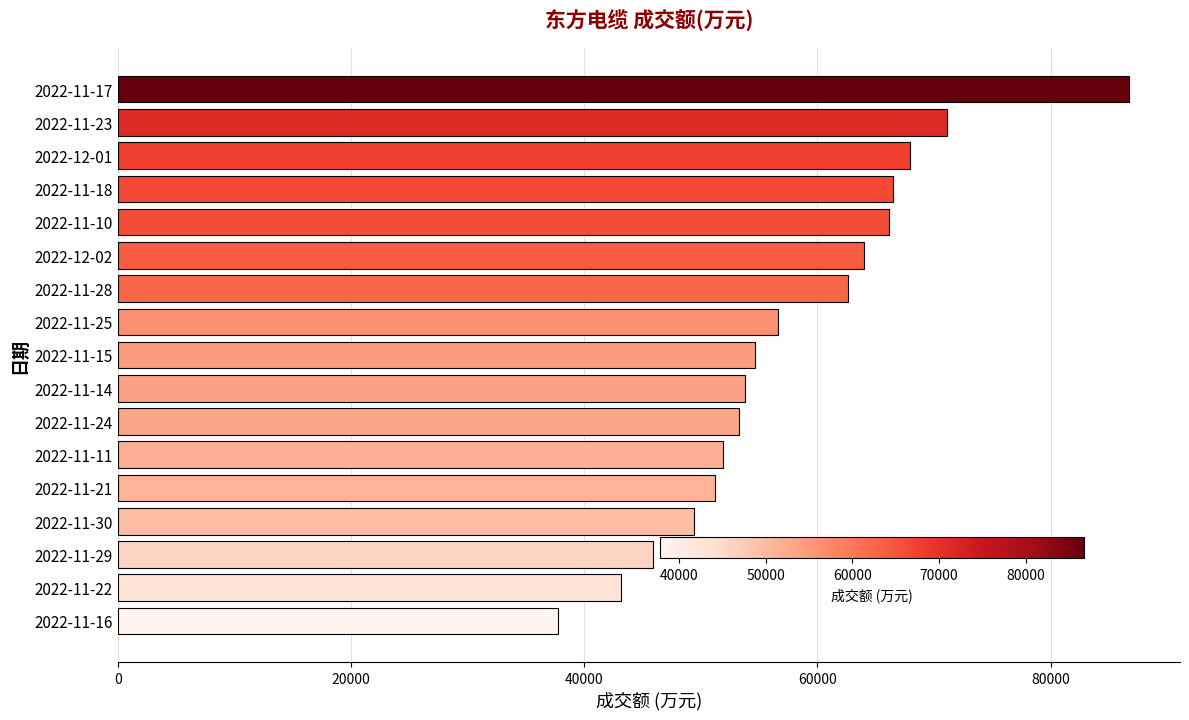

Which has a higher value, 2022-12-01 or 2022-11-15?

2022-12-01